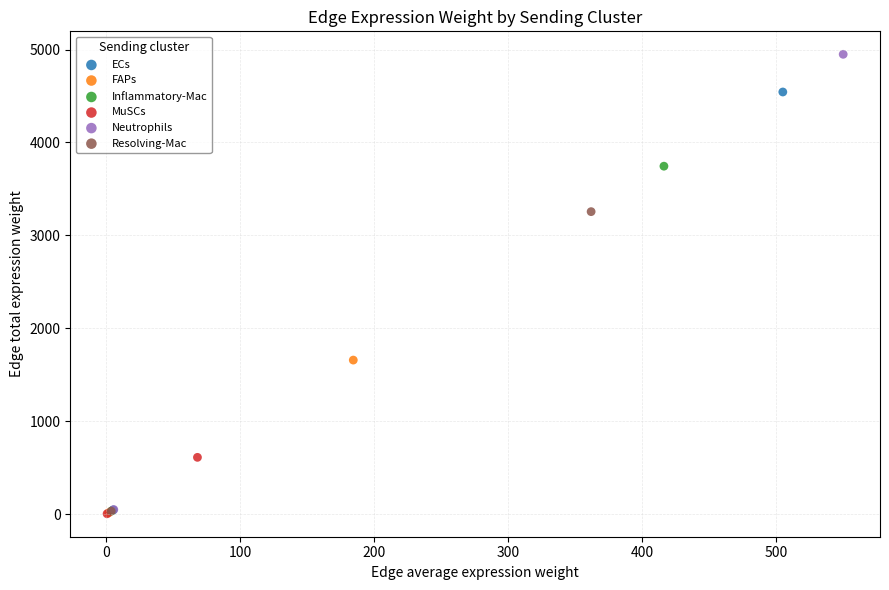

Which series contains the highest Y value?

Neutrophils